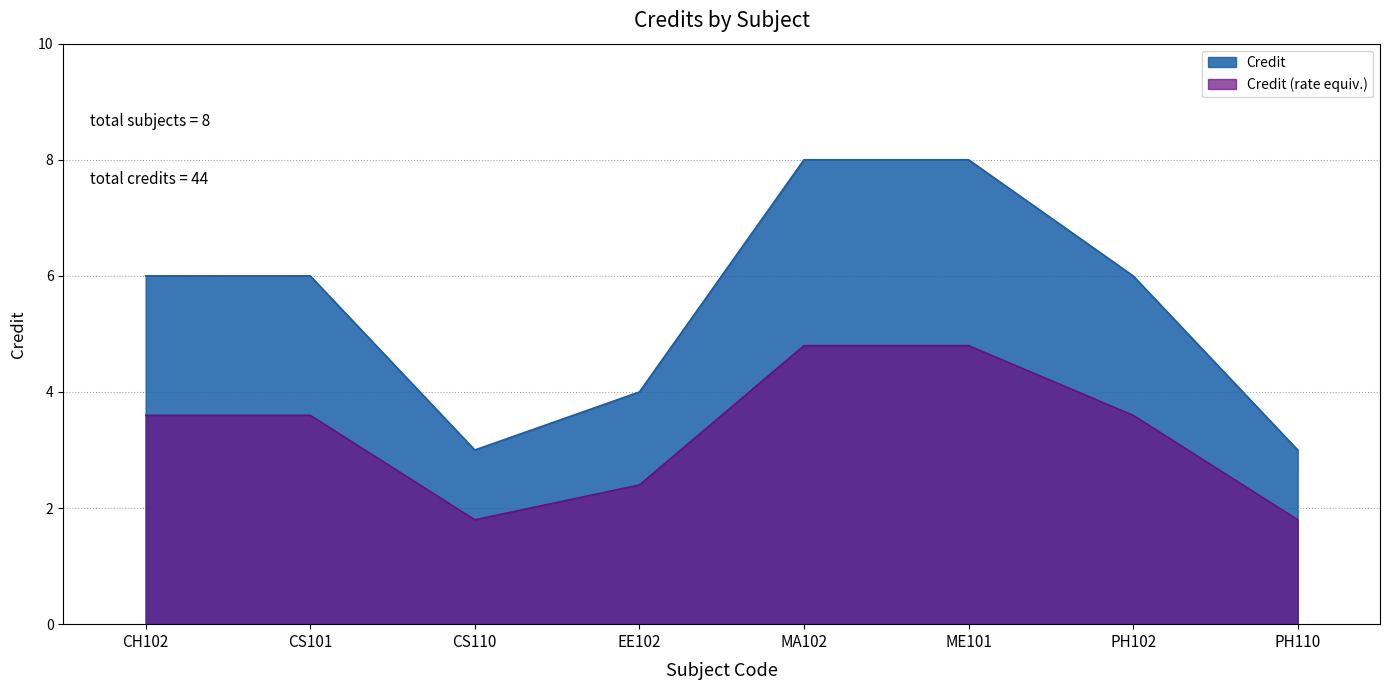

The chart shows a value of 6 at PH102. True or false?

True